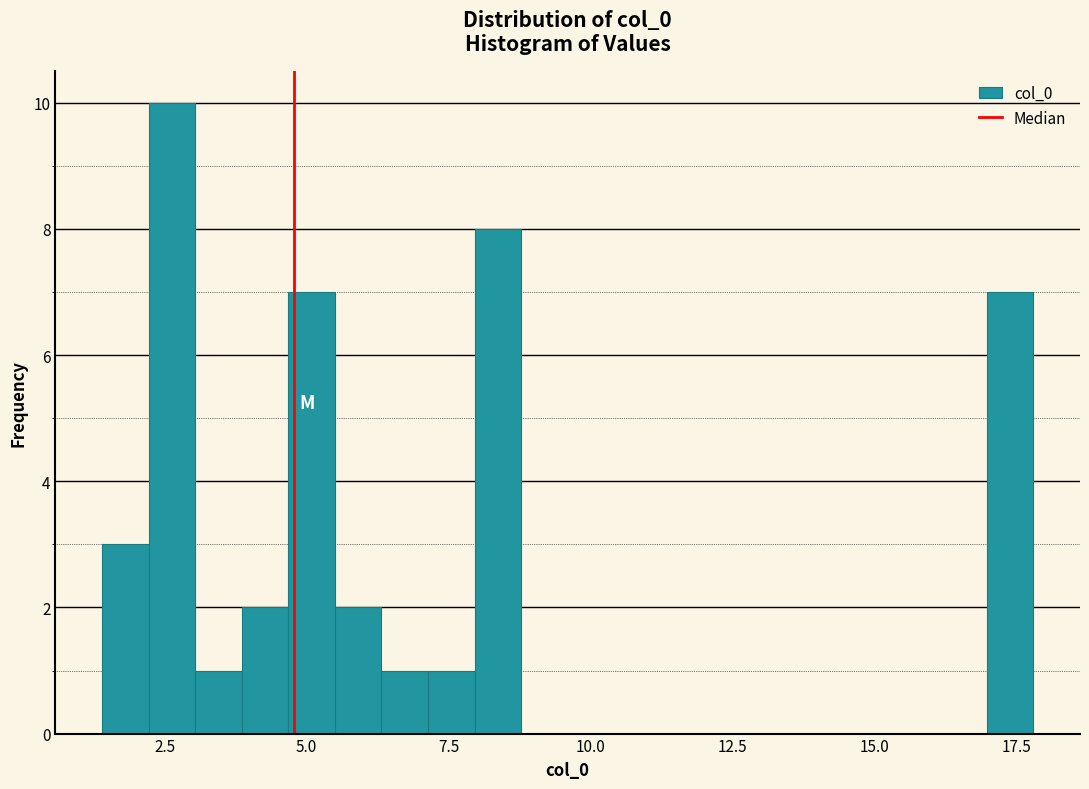

Around what value on the x-axis is the tallest bar? Give the approximate position of its centre, as read against the axis.

2.5